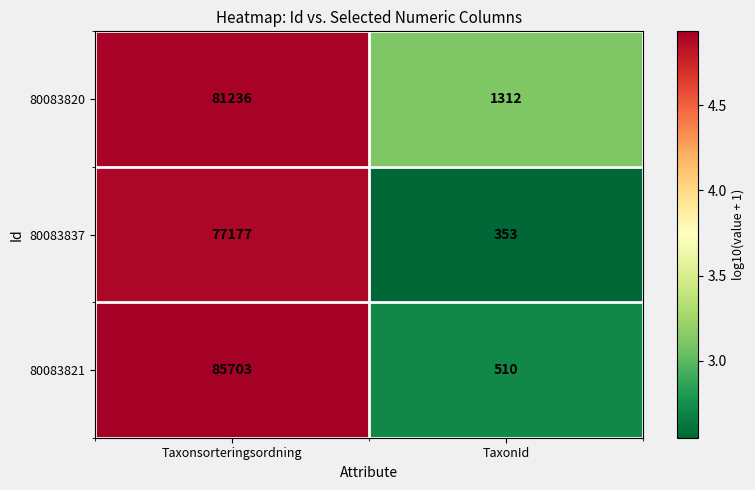

At which category does the chart reach its peak across all series?

Taxonsorteringsordning